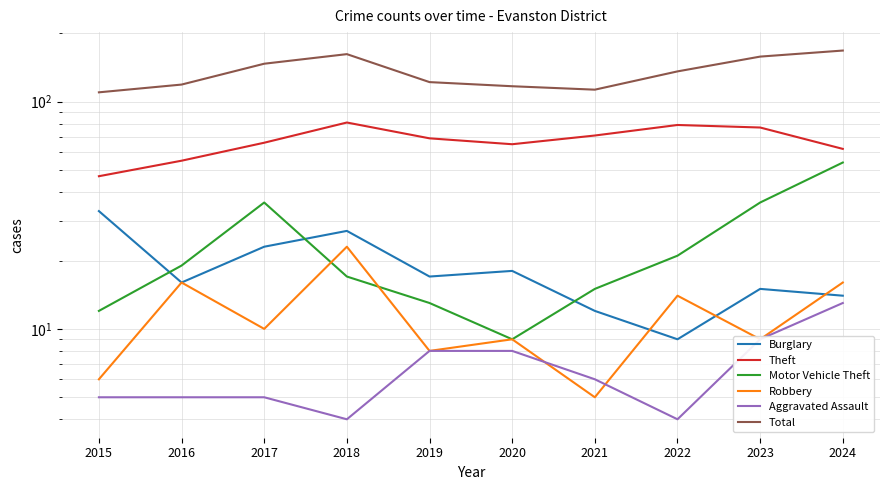

Which series has the widest spread of values?

Total